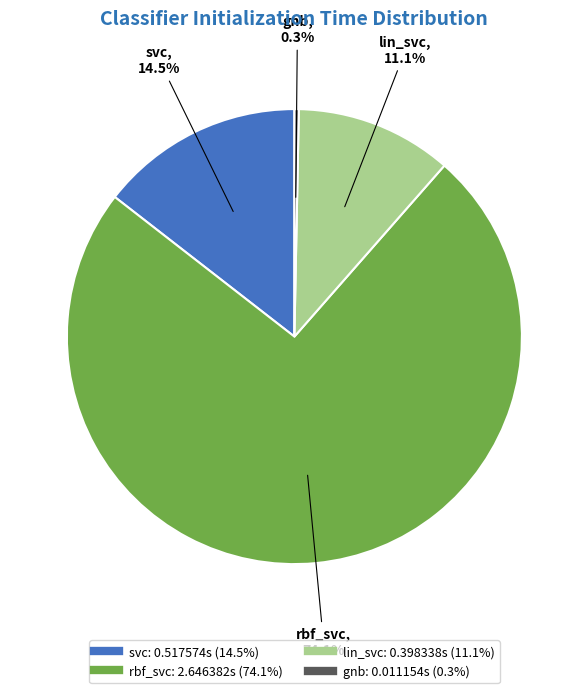

To the nearest percent, what percentage of the pie is rbf_svc?

74%